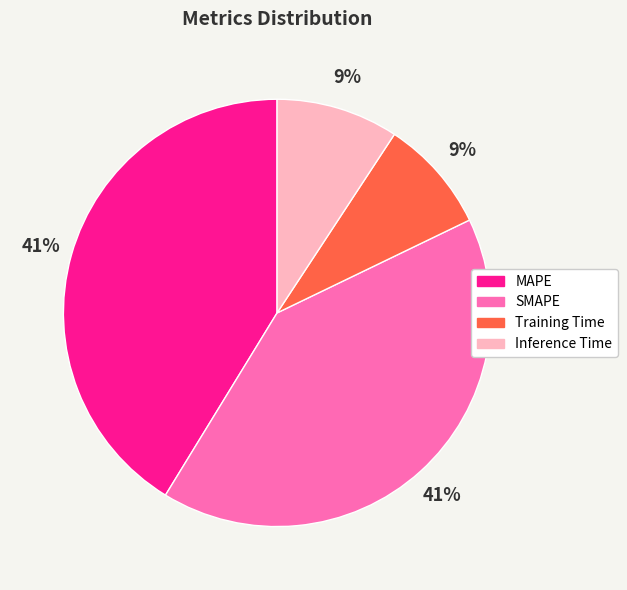

To the nearest percent, what is the average slice percentage?

25%